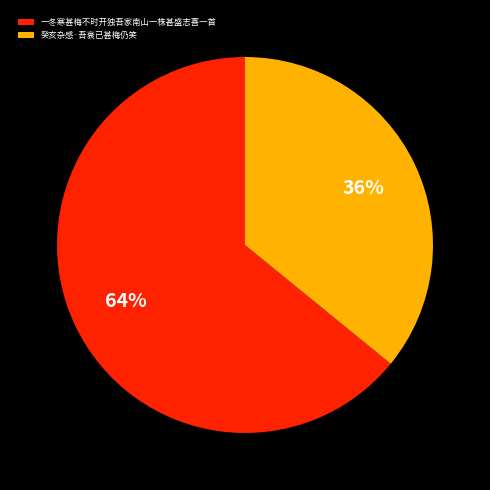

Combined, do 癸亥杂感·吾衰已甚梅仍笑 and 一冬寒甚梅不时开独吾家南山一株甚盛志喜一首 account for over 50%?

Yes